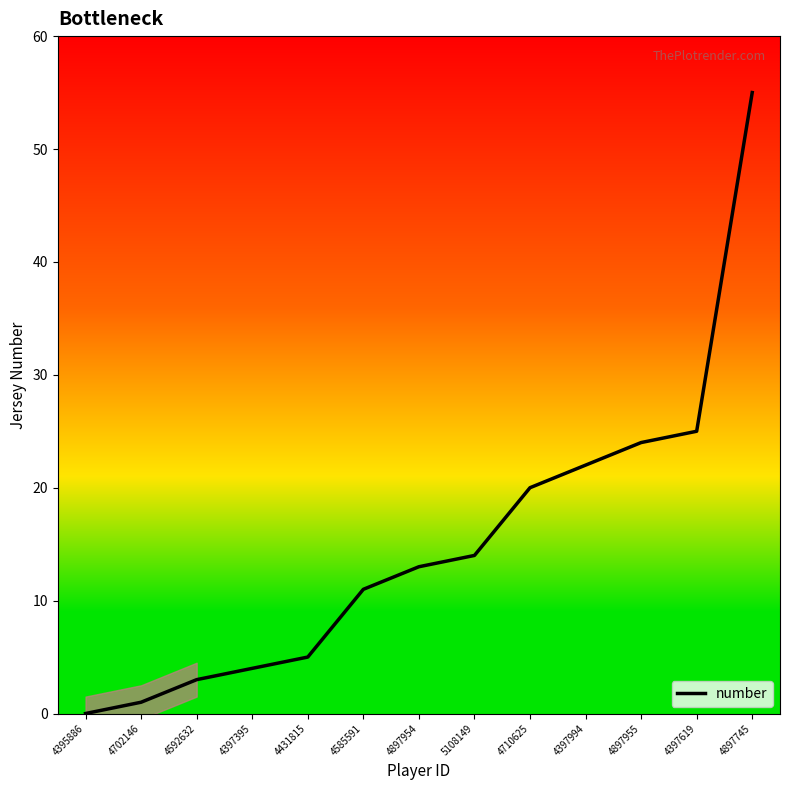

What is the change in value from 4397395 to 4585591?

+7